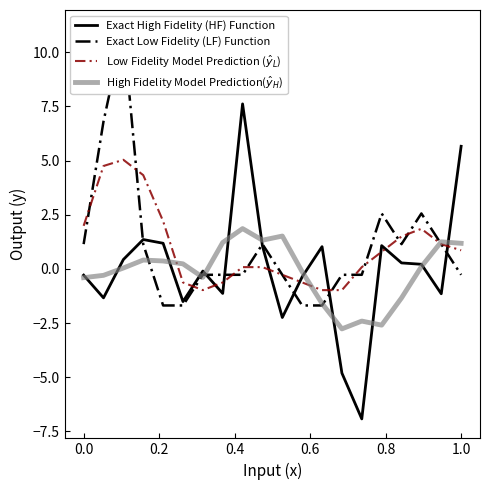

True or false: High Fidelity Model Prediction($\hat{y}_H$) has a value of -0.4 at 0.0.

True